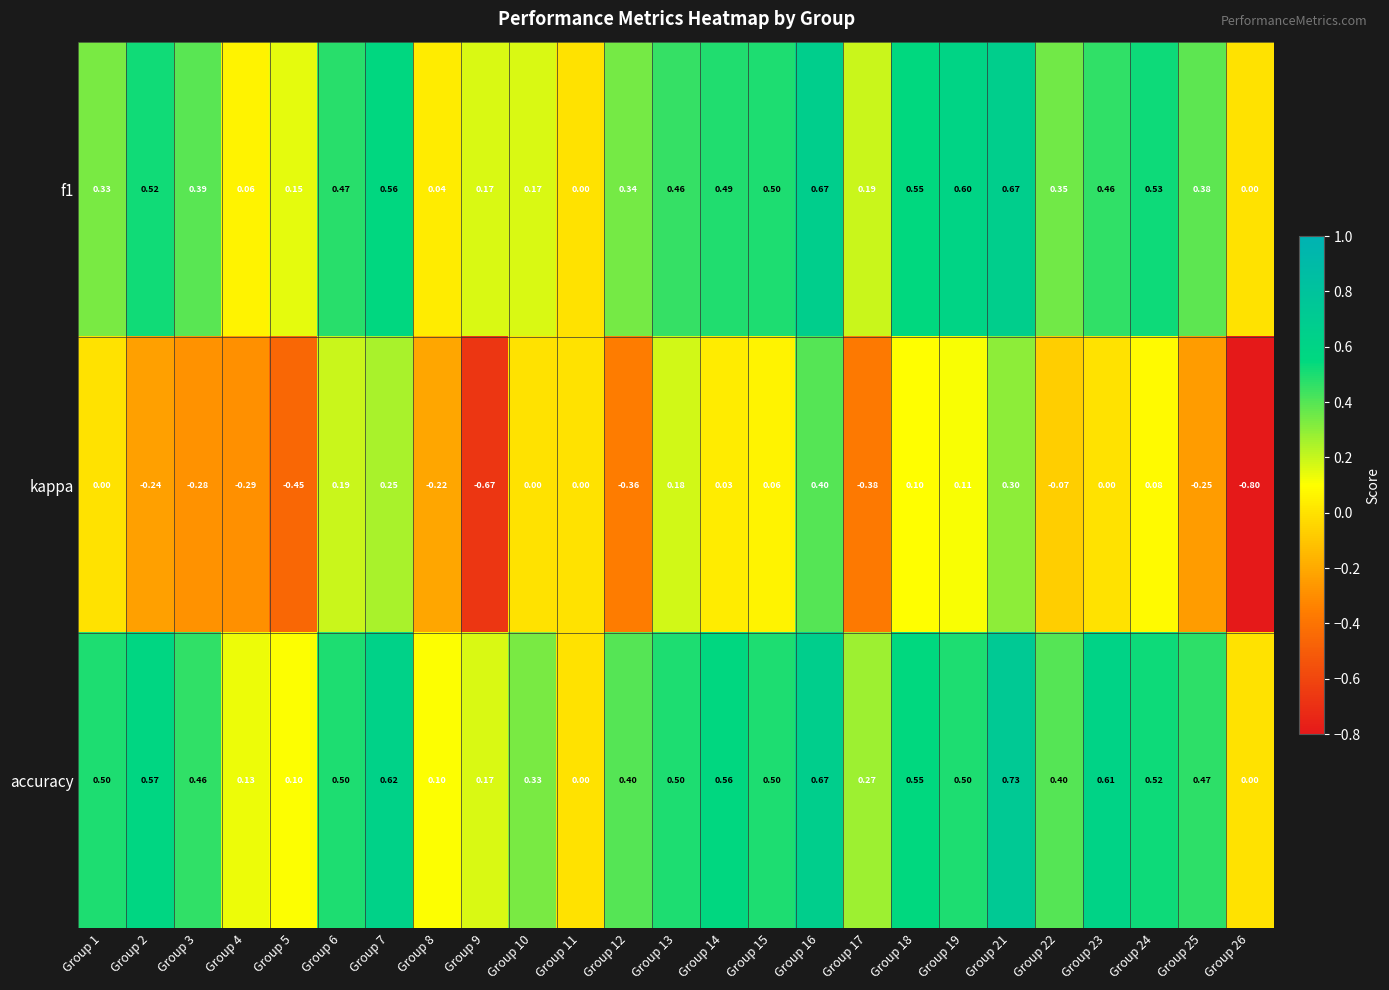

Which series has the largest total across all categories?

accuracy